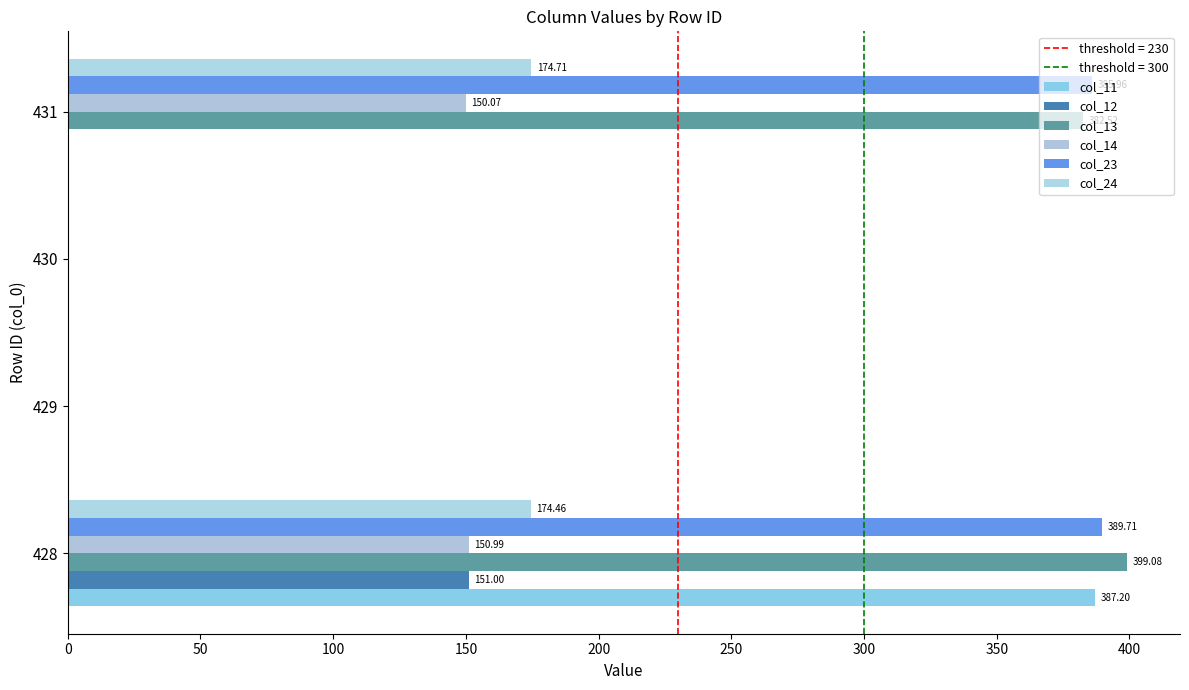

How many values in the col_23 series exceed 385?

2